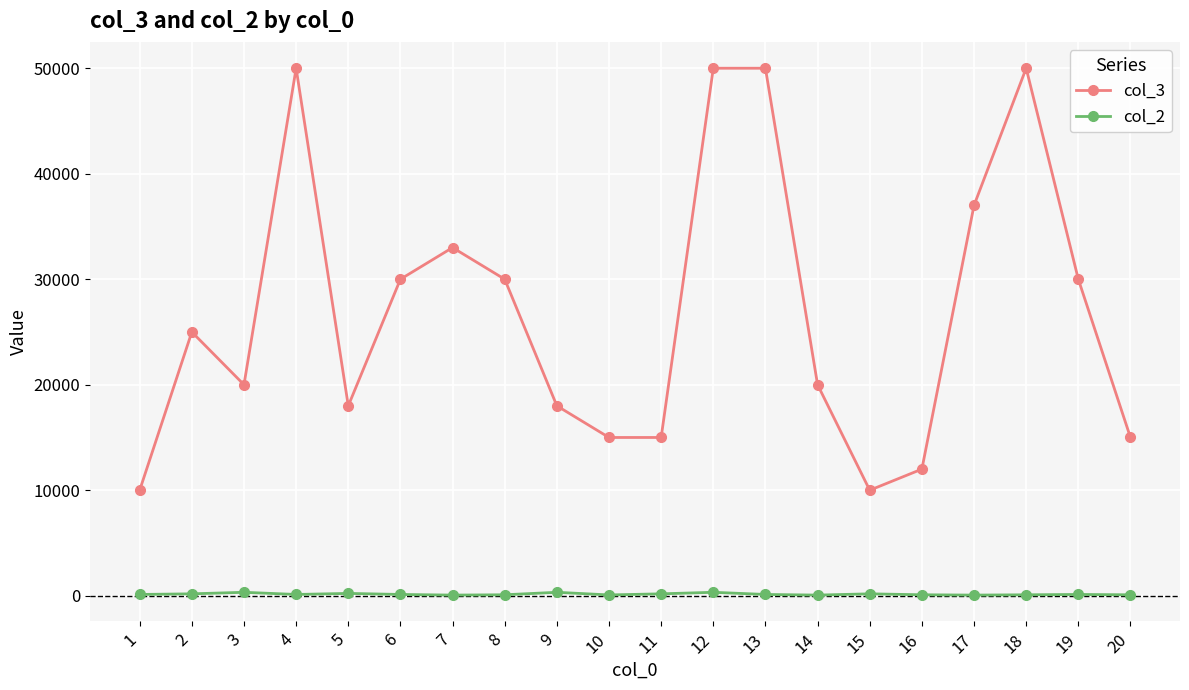

What are all the series names shown in the legend?

col_3, col_2